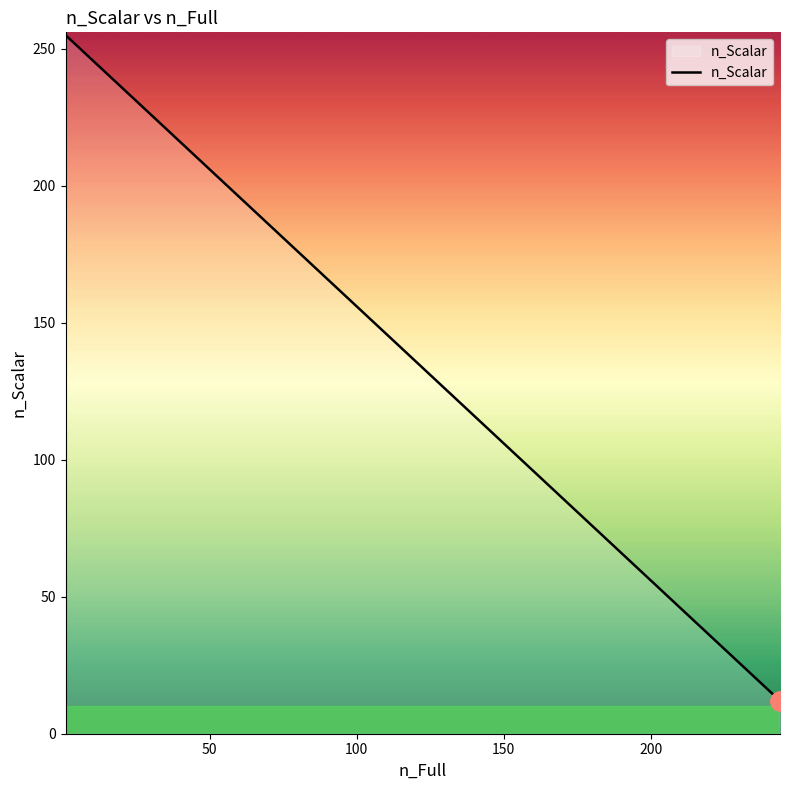

What is the average value?

138